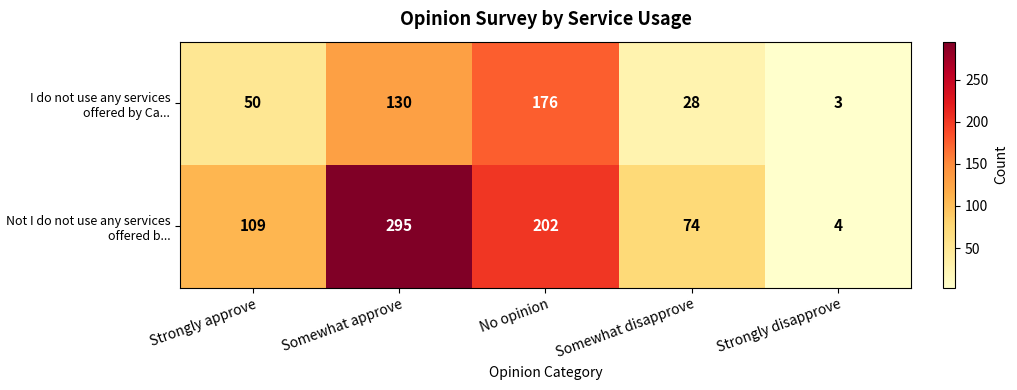

How many distinct data groups are displayed?

2